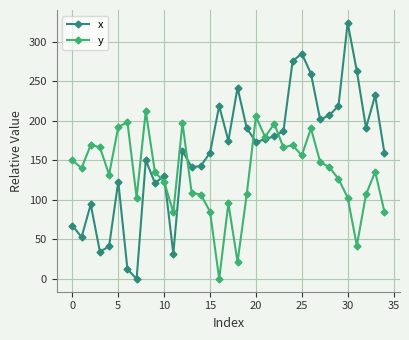

How many interior local valleys does the x series have?

10